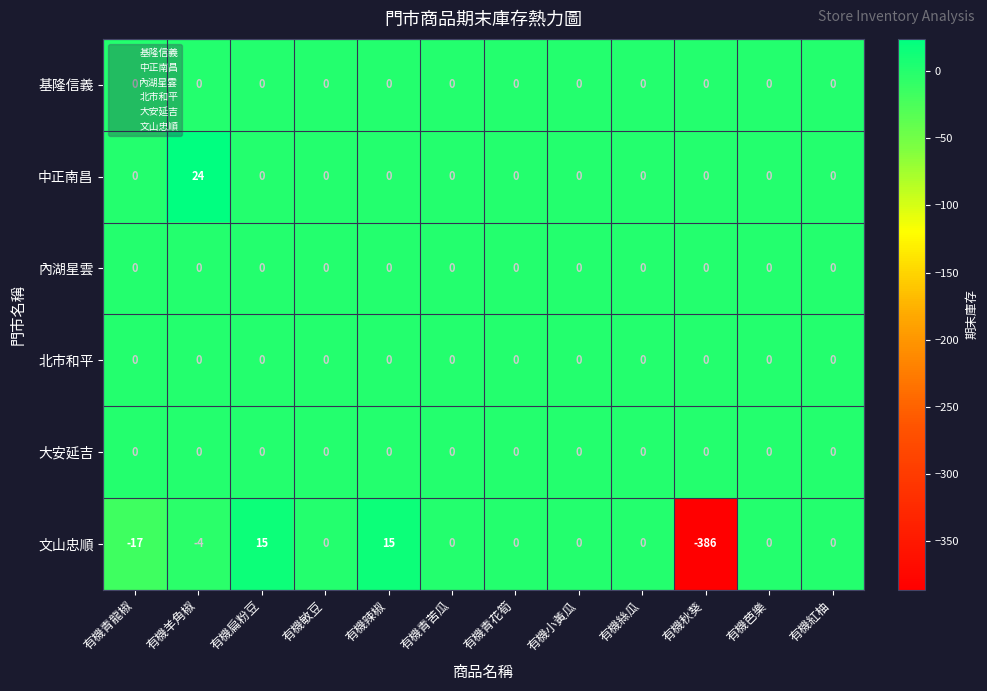

What is the minimum value shown in the chart?

-386